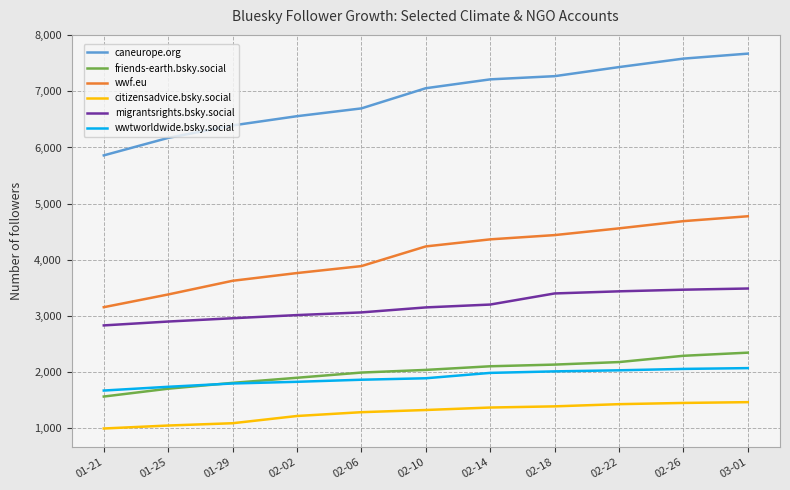

Which series has the largest total across all categories?

caneurope.org